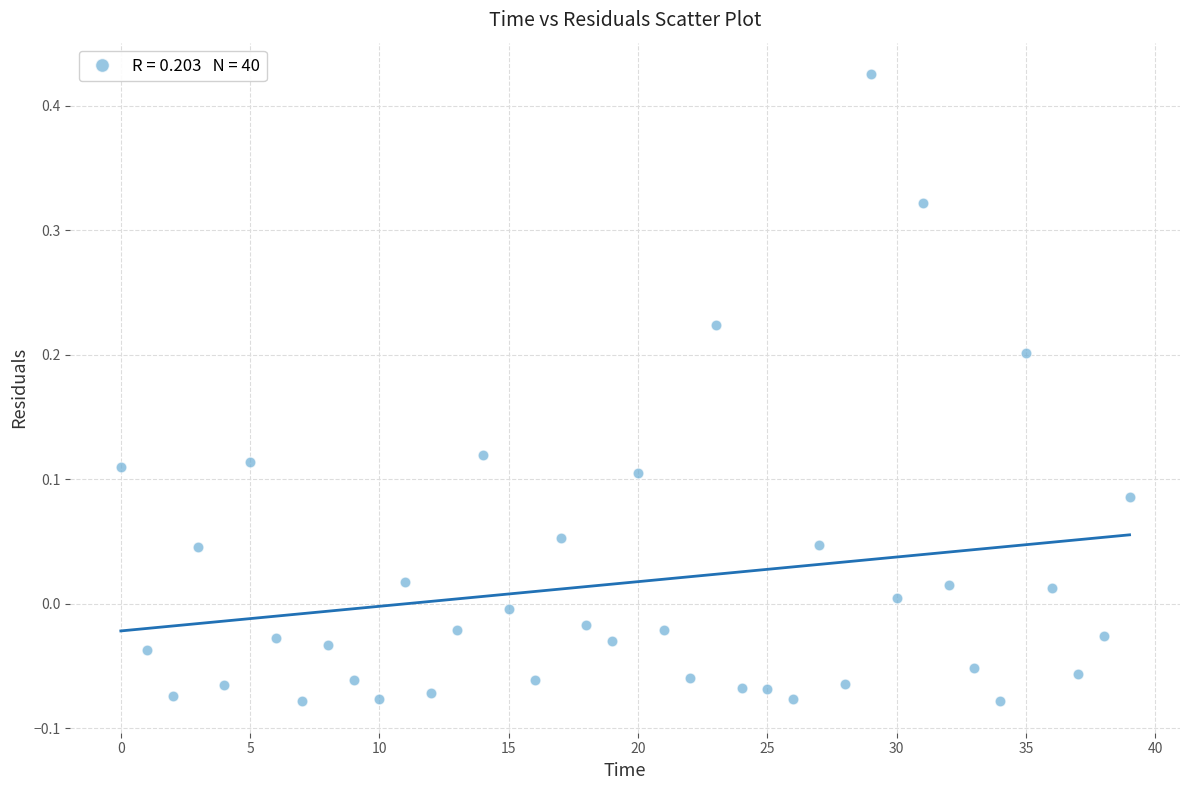

Count the number of points in this scatter plot.

40